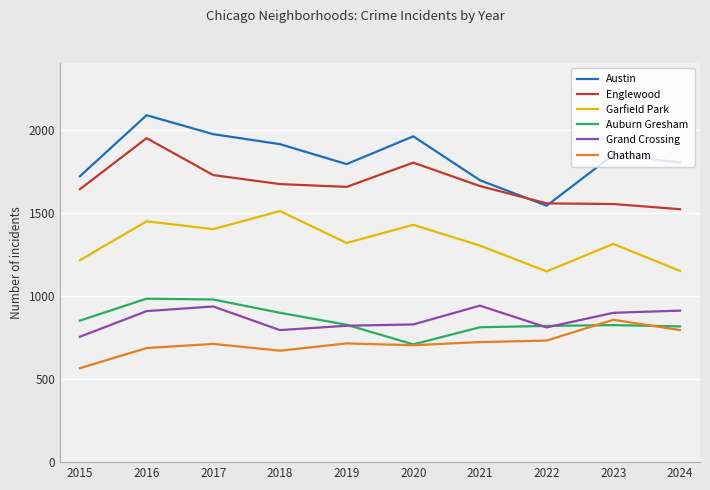

Which category has the highest value across all series?

2016